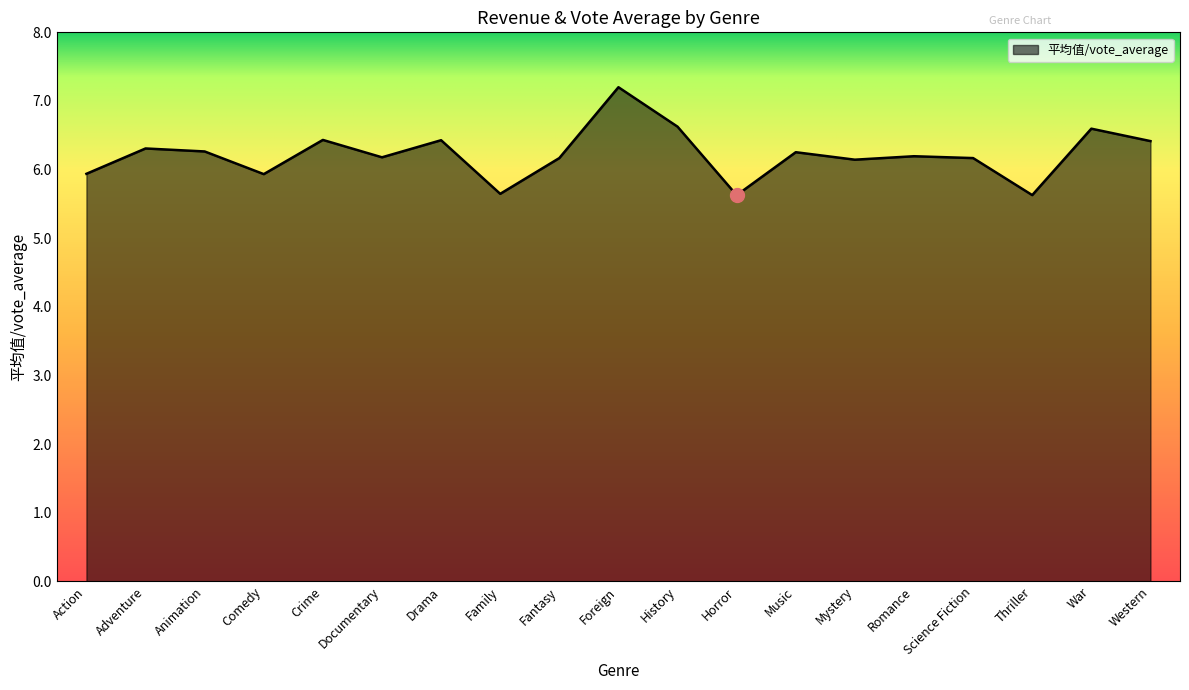

Which has a higher value, Family or Animation?

Animation